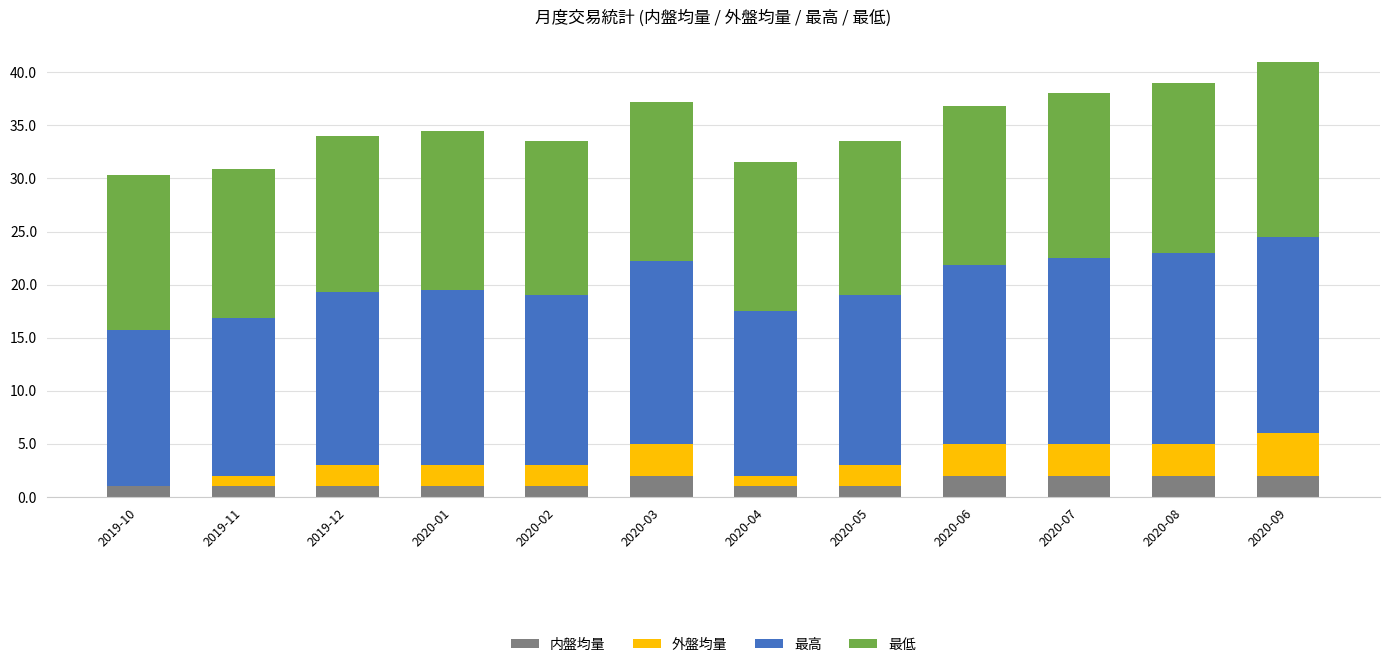

What value does the 内盤均量 series have at 2020-08?

2.0